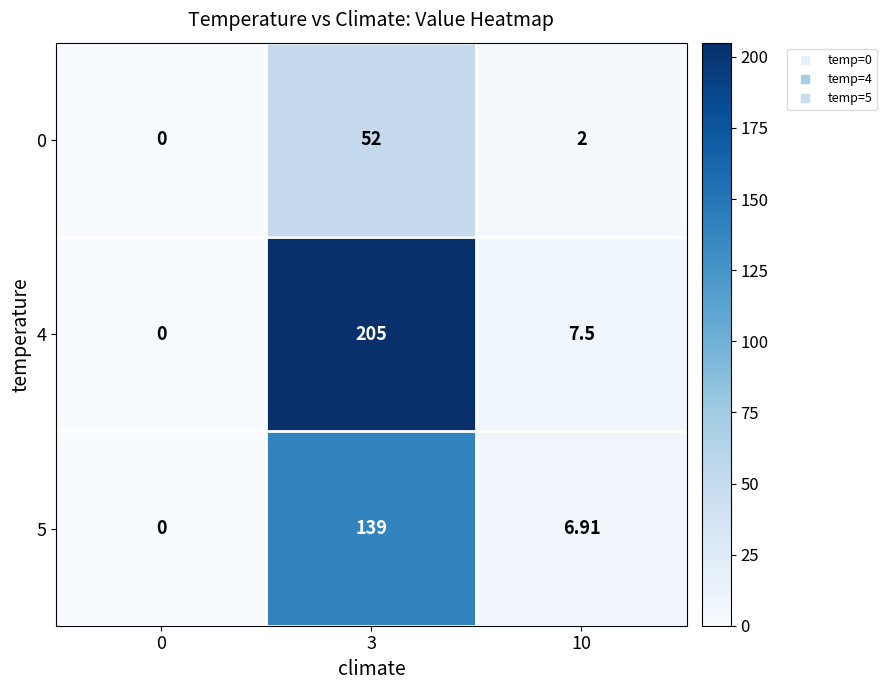

Which series has the largest total across all categories?

4